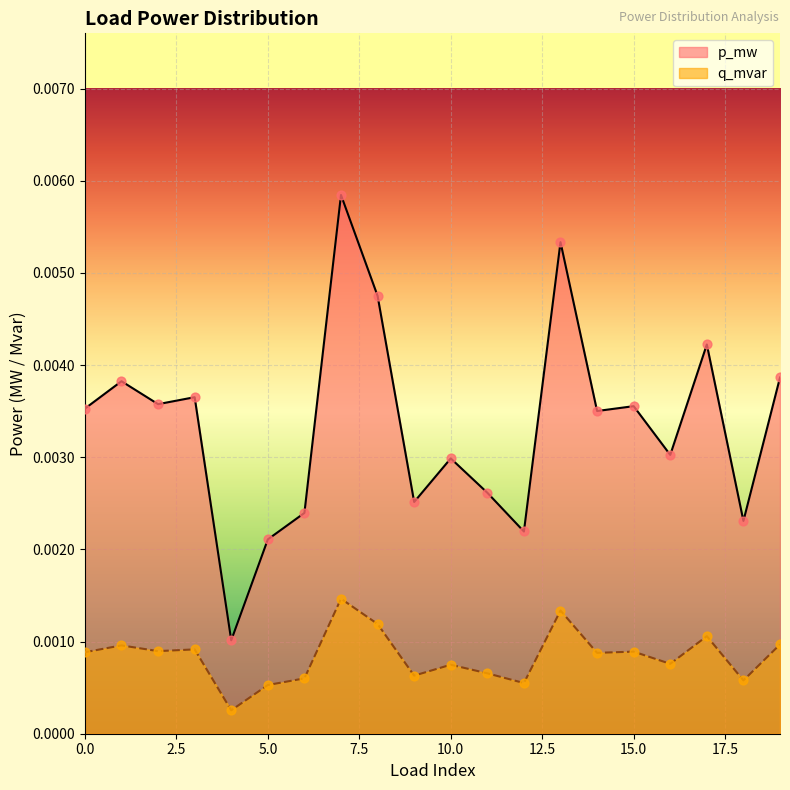

Which series has the largest total across all categories?

p_mw